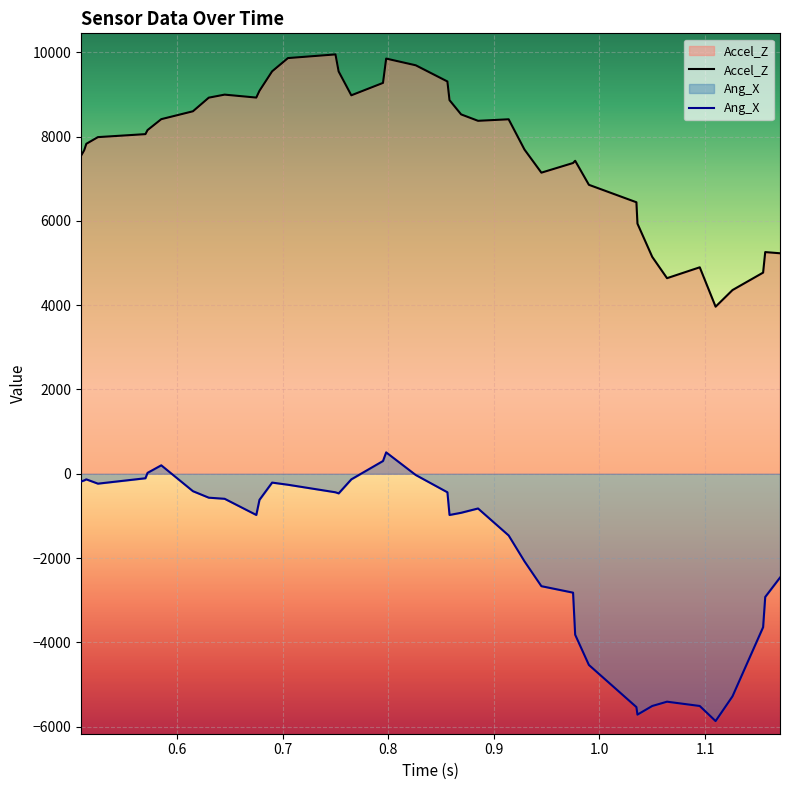

What is the maximum value shown in the chart?

9948